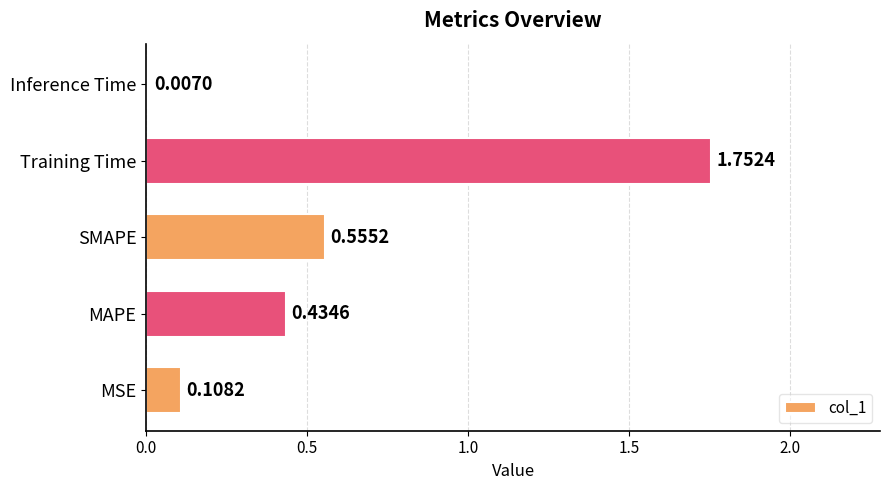

Between Inference Time and Training Time, which is larger?

Training Time